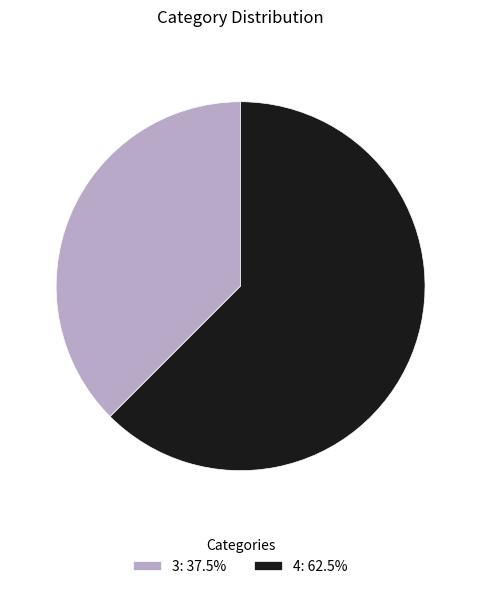

Does 3: 37.5% represent more than half of the total?

No